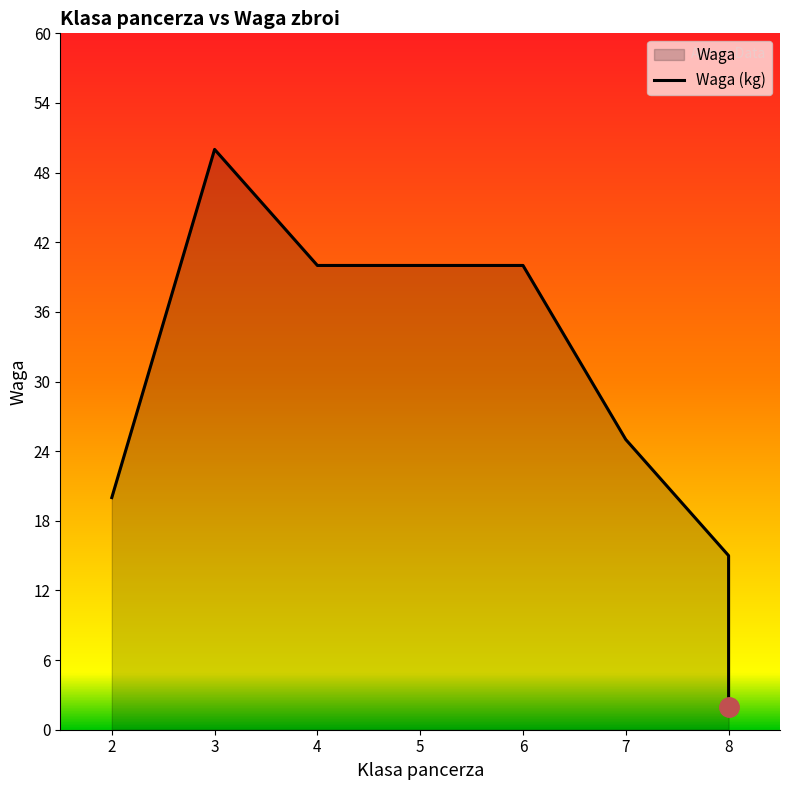

Is it true that the value at 7 is 37?

False